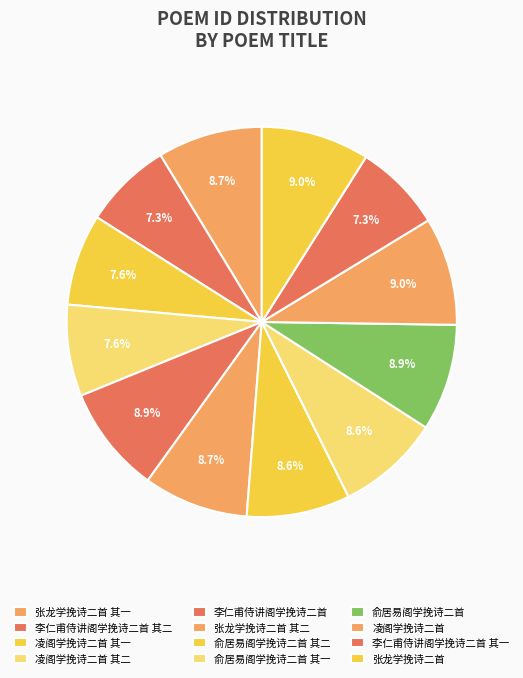

Is it true that 李仁甫侍讲阁学挽诗二首 is 9% of the pie?

True